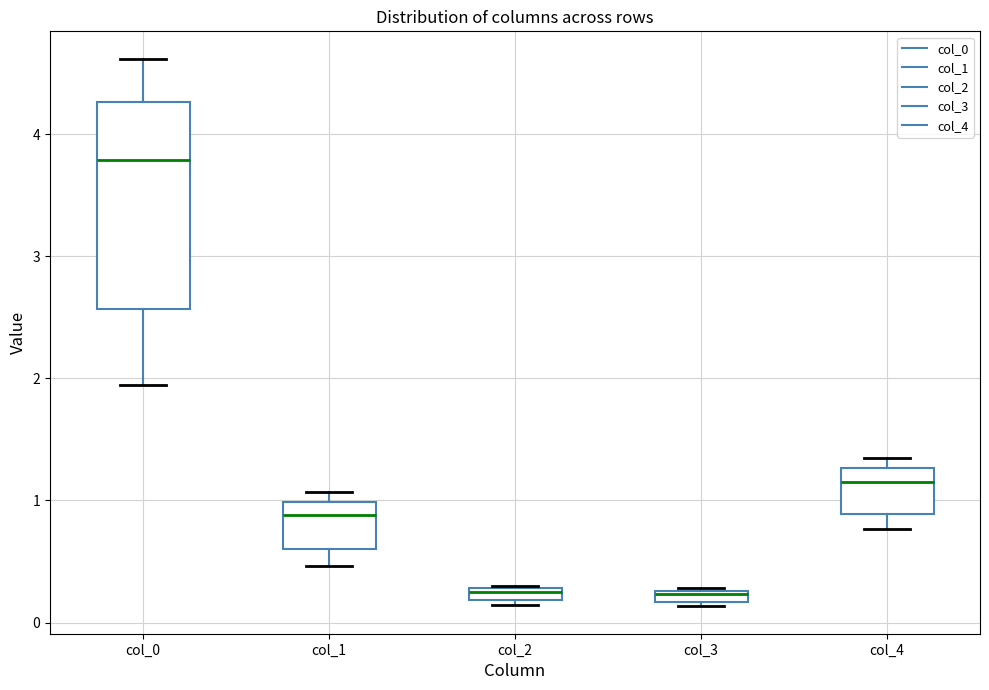

Which box is the tallest, from its lower edge to its upper edge?

col_0